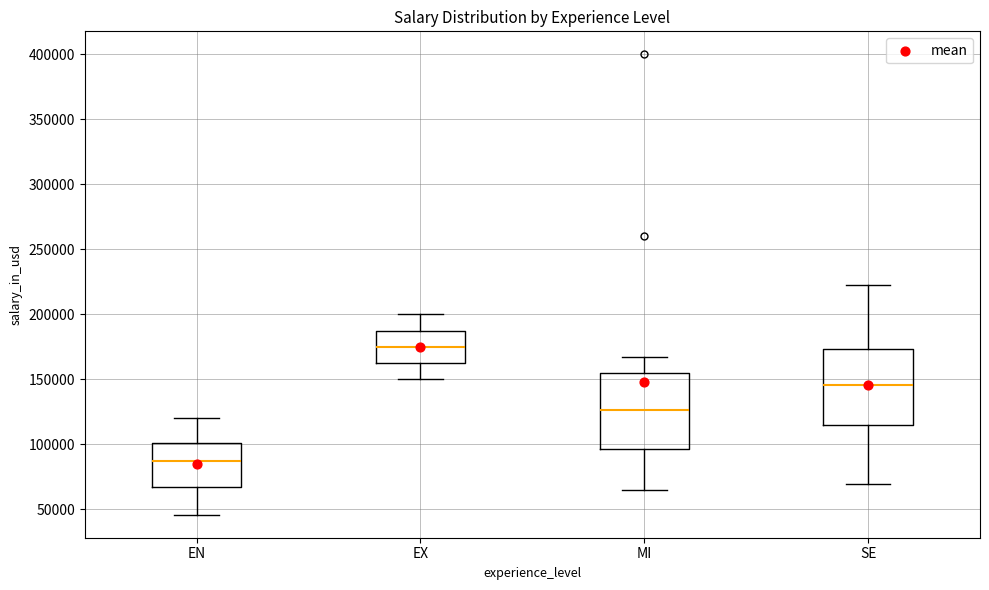

Reading left to right, read every box against the y-axis: the position of its median line, the range the box covers, and the ends of its whiskers. The values are not printed on the chart, so give them approximately, as read against the axis.

EN: median 90000, box 70000 to 100000, whiskers 45000 to 120000
EX: median 175000, box 165000 to 190000, whiskers 150000 to 200000
MI: median 125000, box 95000 to 155000, whiskers 65000 to 165000
SE: median 145000, box 115000 to 175000, whiskers 70000 to 220000